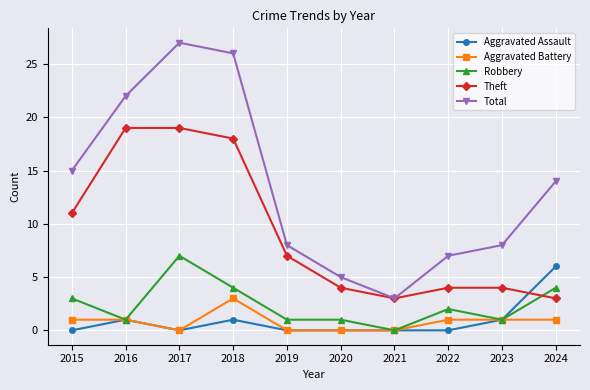

Which category has the highest value across all series?

2017